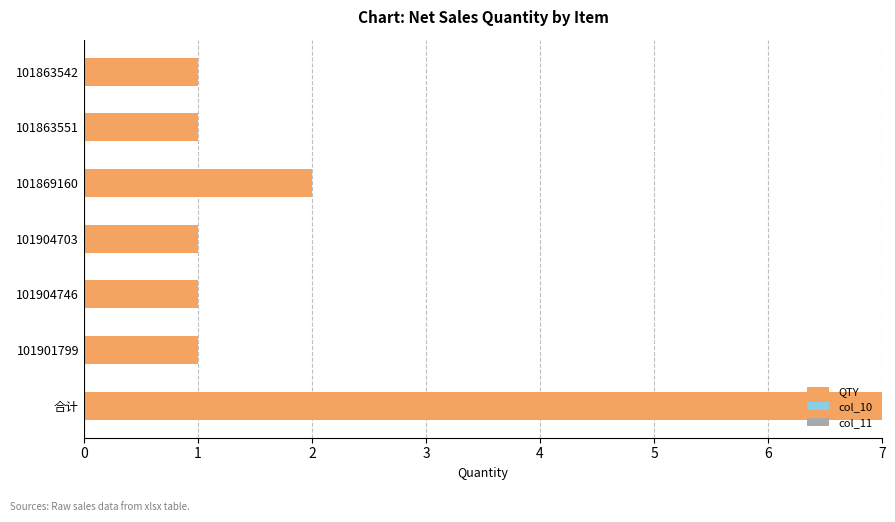

Reading bottom to top, what are all the values shown in this chart?

7	1	1	1	2	1	1